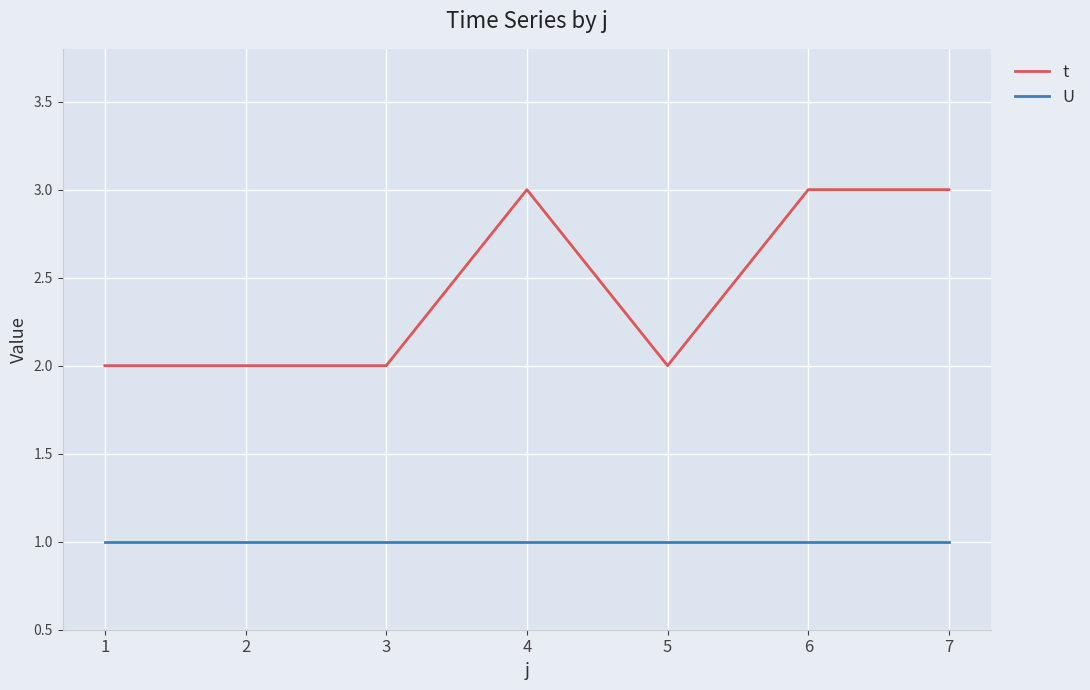

Reading right to left, extract all data points from this chart.

t: 3	3	2	3	2	2	2
U: 1	1	1	1	1	1	1